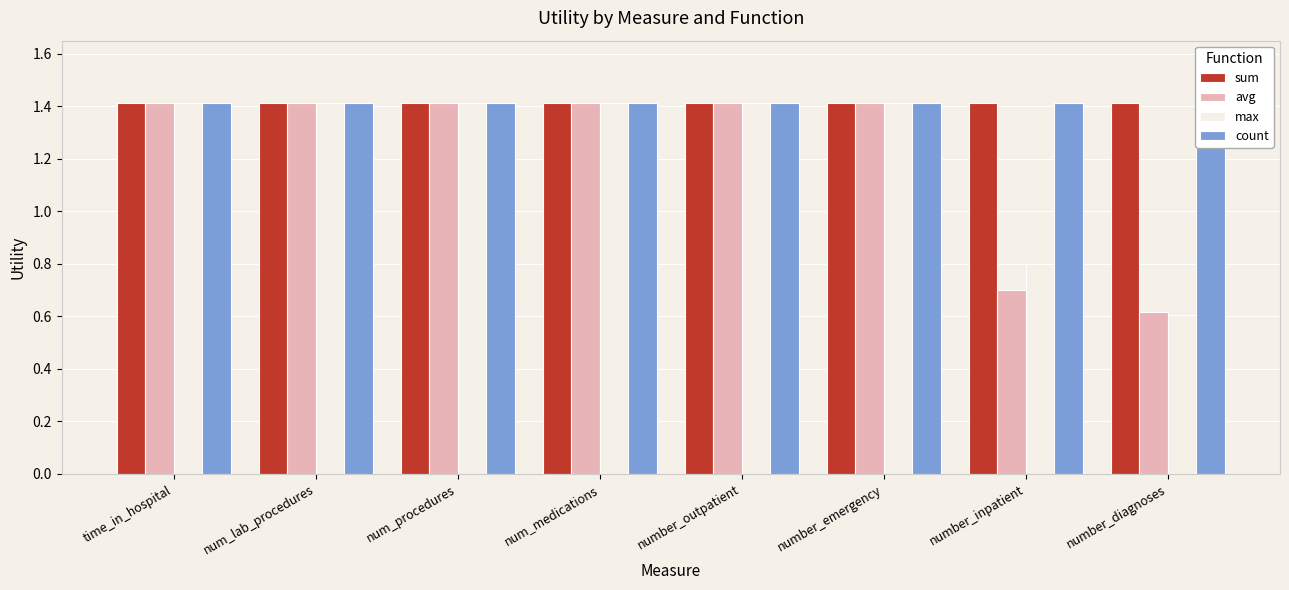

Where does the max series first go above 1?

time_in_hospital